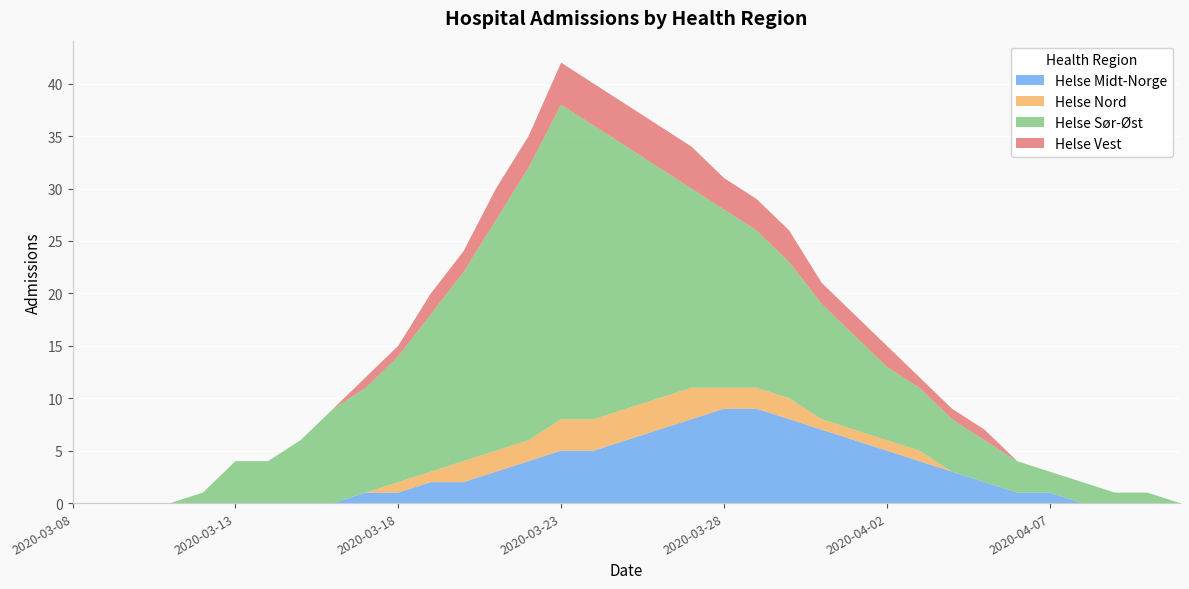

Reading left to right, extract all data points from this chart.

Helse Midt-Norge: 0	0	0	0	0	0	0	0	0	1	1	2	2	3	4	5	5	6	7	8	9	9	8	7	6	5	4	3	2	1	1	0	0	0	0
Helse Nord: 0	0	0	0	0	0	0	0	0	0	1	1	2	2	2	3	3	3	3	3	2	2	2	1	1	1	1	0	0	0	0	0	0	0	0
Helse Sør-Øst: 0	0	0	0	1	4	4	6	9	10	12	15	18	22	26	30	28	25	22	19	17	15	13	11	9	7	6	5	4	3	2	2	1	1	0
Helse Vest: 0	0	0	0	0	0	0	0	0	1	1	2	2	3	3	4	4	4	4	4	3	3	3	2	2	2	1	1	1	0	0	0	0	0	0